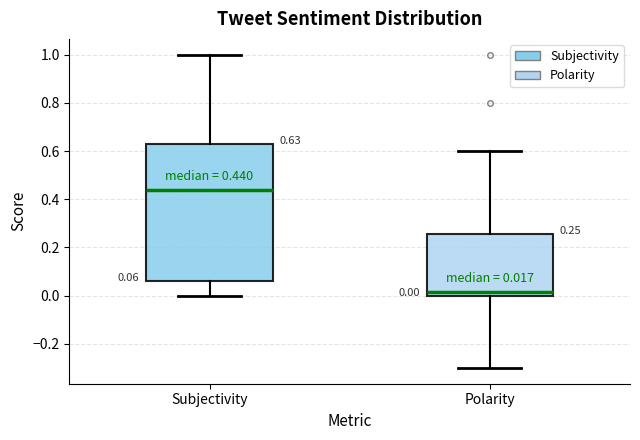

Comparing the boxes themselves (not the whiskers), which one is the tallest?

Subjectivity